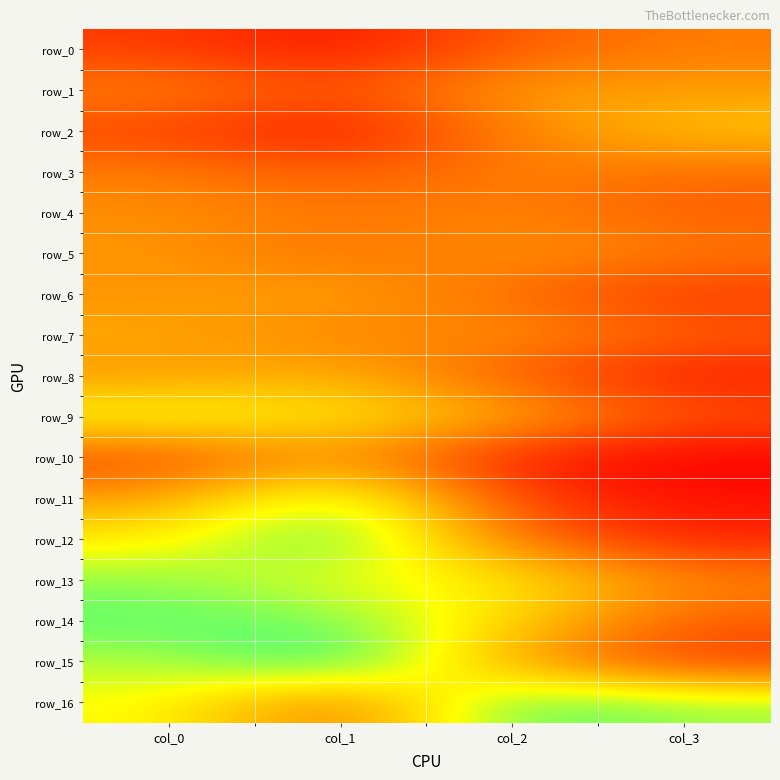

At which label is row_5 closest to 0?

col_1